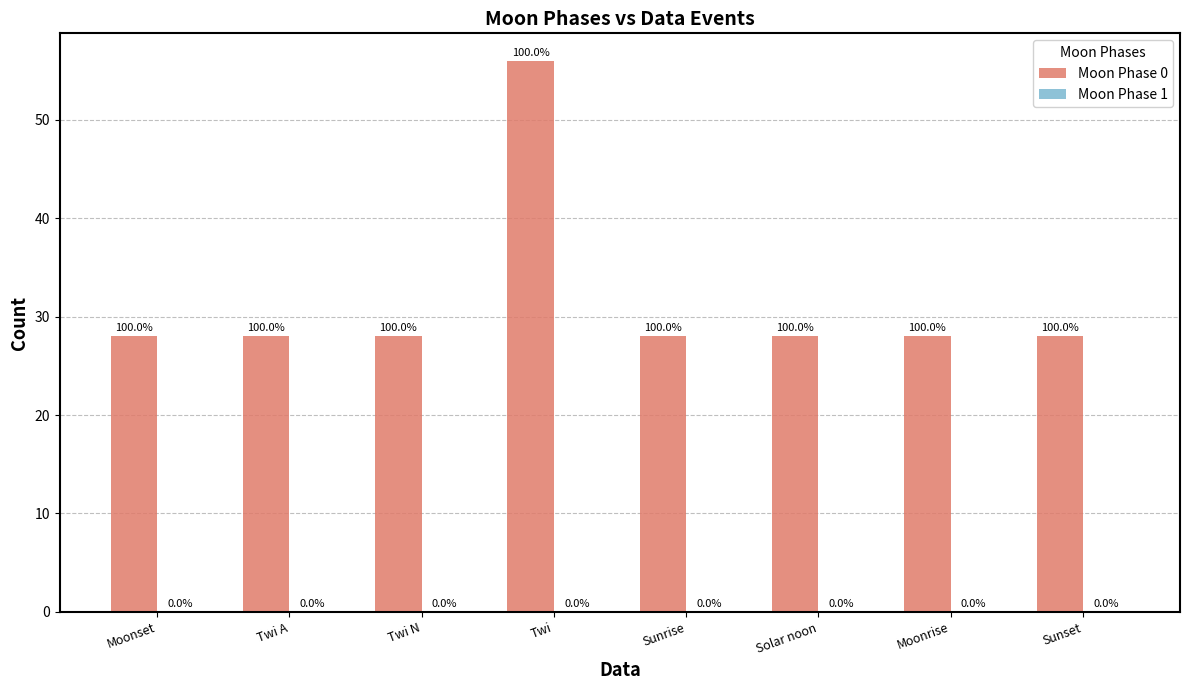

Reading left to right, transcribe all the data shown in this chart.

Moon Phase 0: 28	28	28	56	28	28	28	28
Moon Phase 1: 0	0	0	0	0	0	0	0